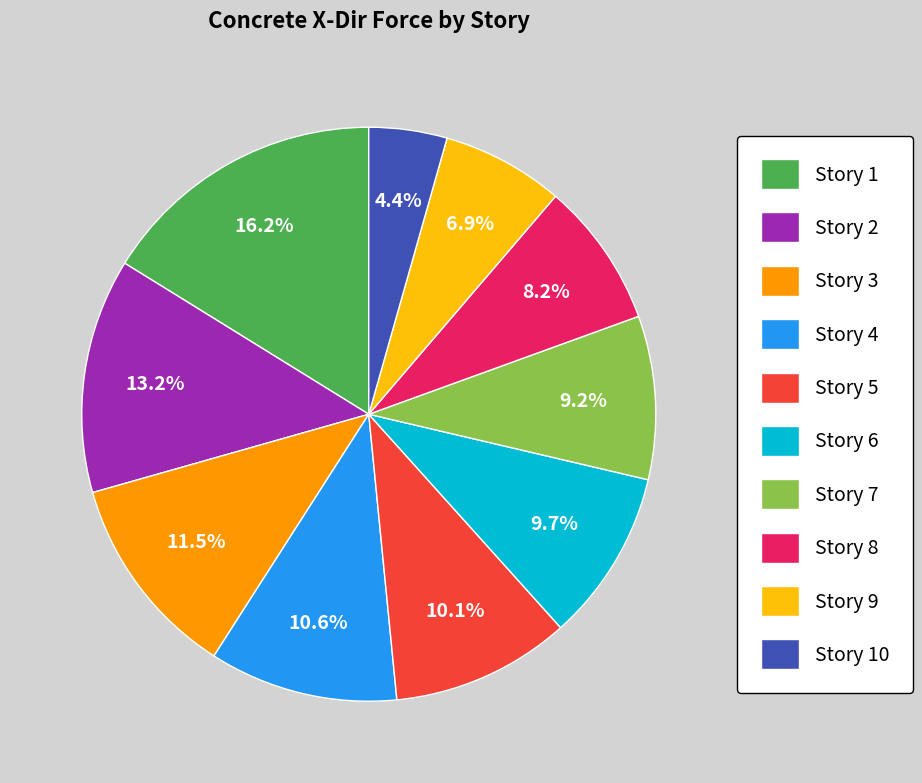

Does Story 3 represent more than half of the total?

No